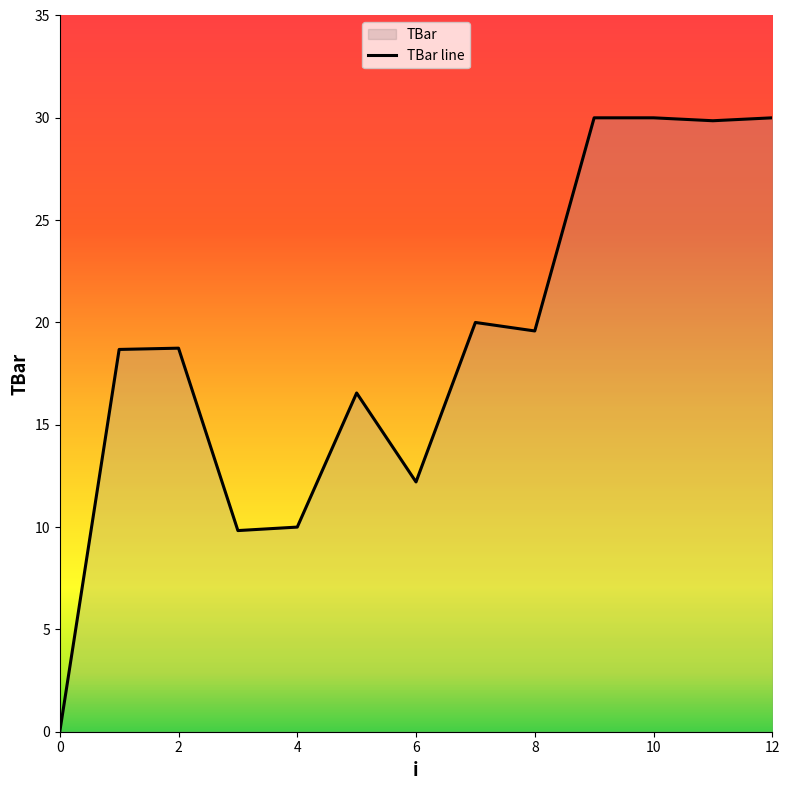

What is the difference between the values at 8 and 11?

10.3